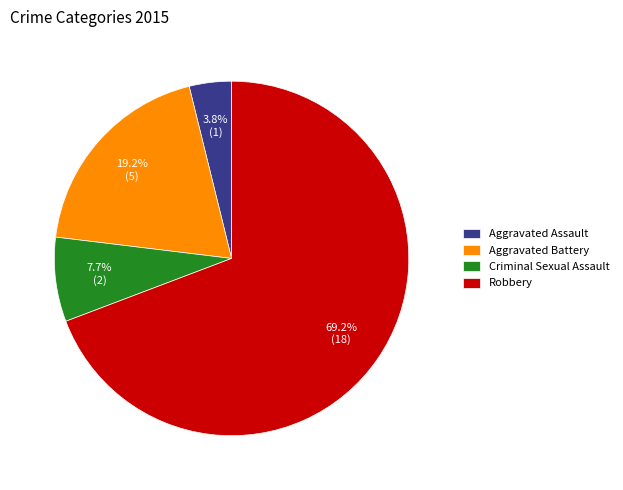

What portion of the pie excludes Aggravated Assault?

96.2%